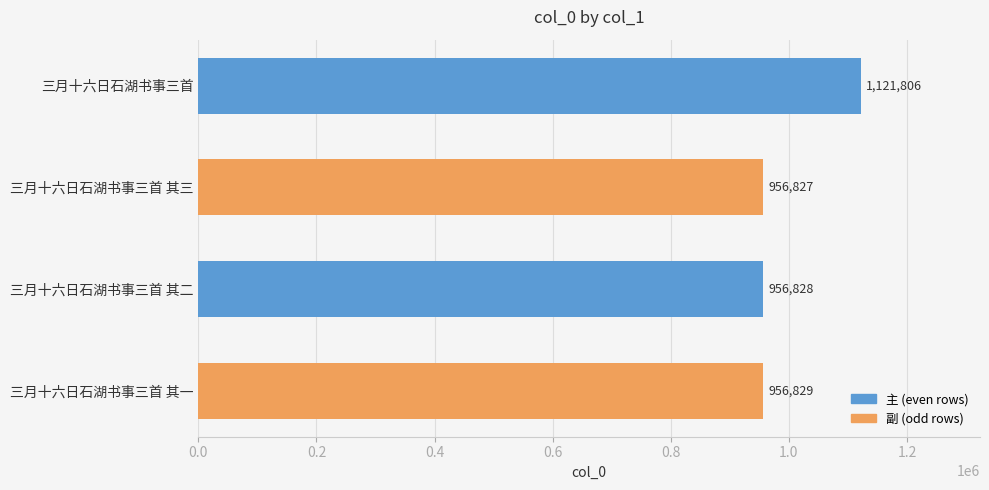

Rank the categories by value from highest to lowest.

三月十六日石湖书事三首, 三月十六日石湖书事三首 其一, 三月十六日石湖书事三首 其二, 三月十六日石湖书事三首 其三